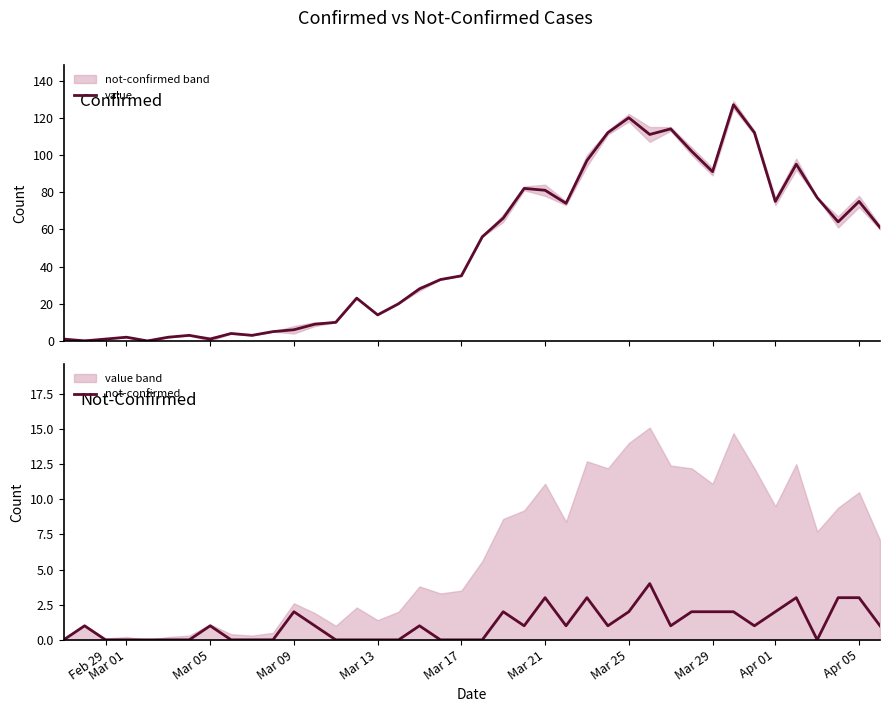

The value of not-confirmed at Mar 21 is 3. True or false?

True